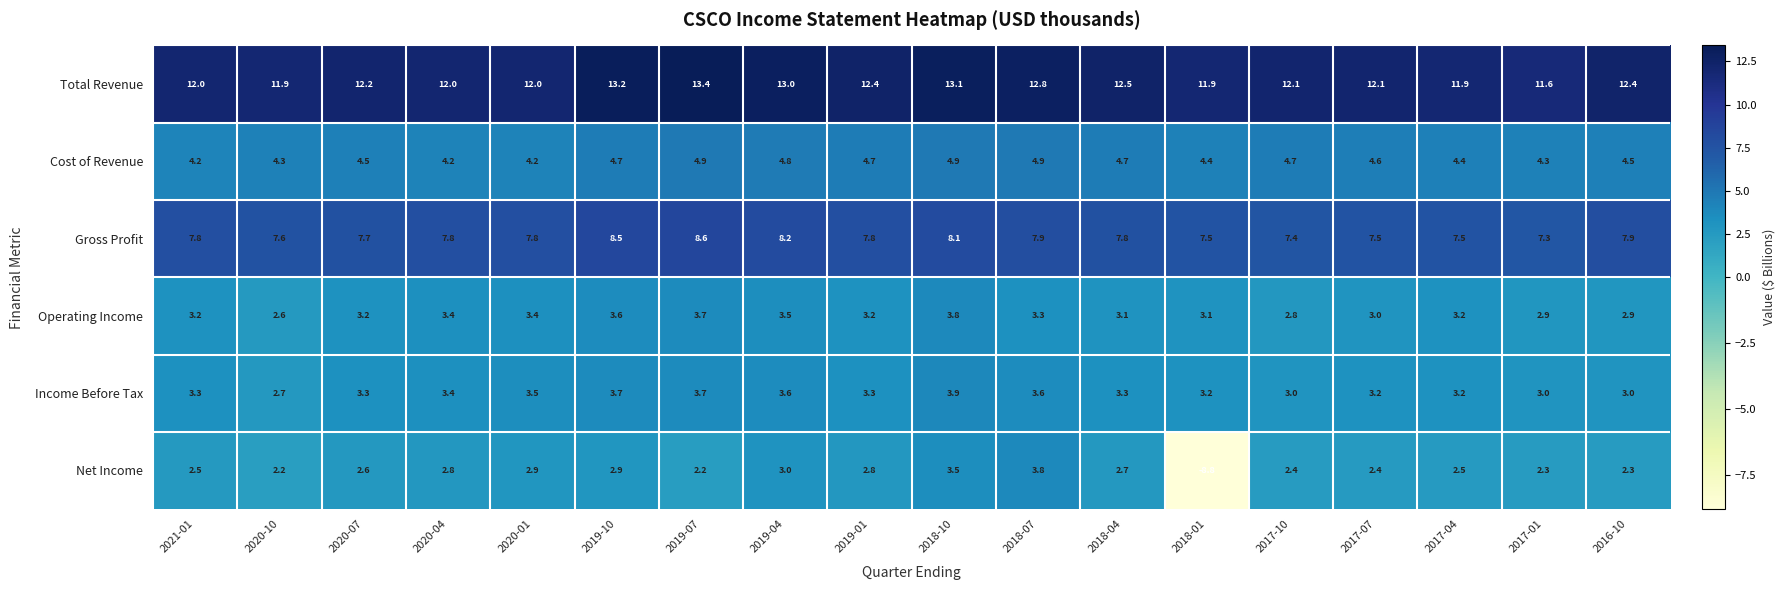

Read the Net Income value at 2017-10.

2.4